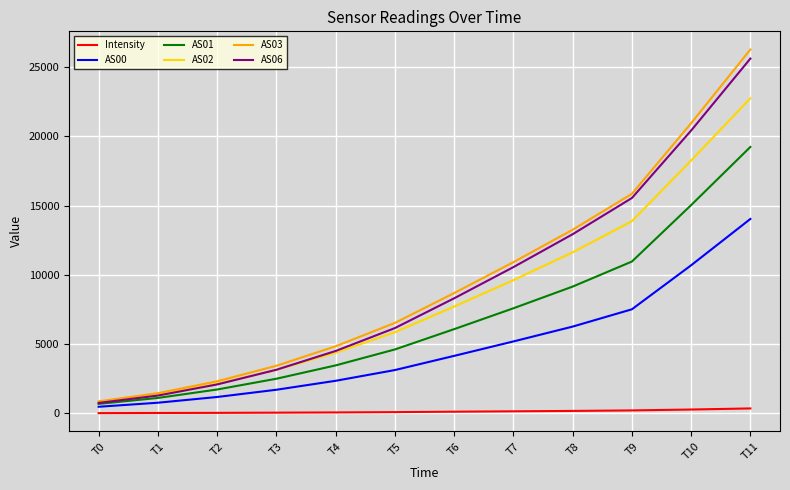

True or false: AS02 and Intensity cross at least once.

False